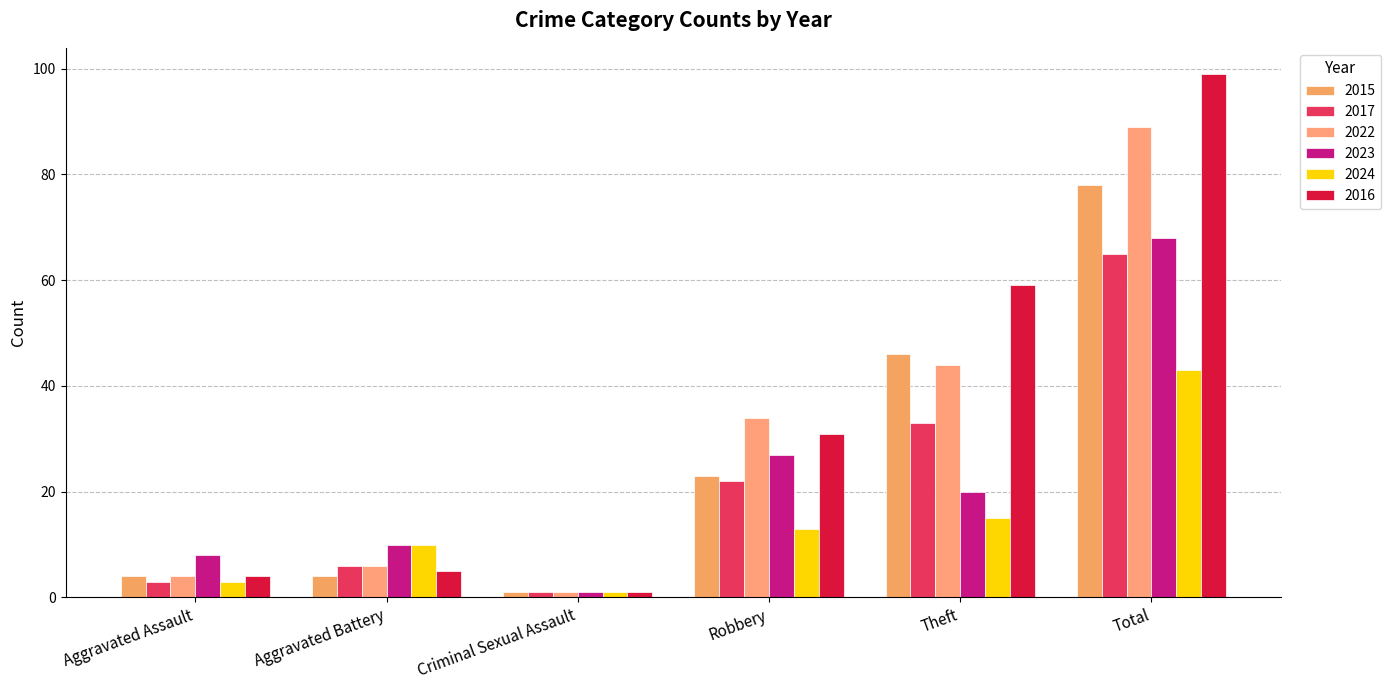

Count the number of data series in this chart.

6